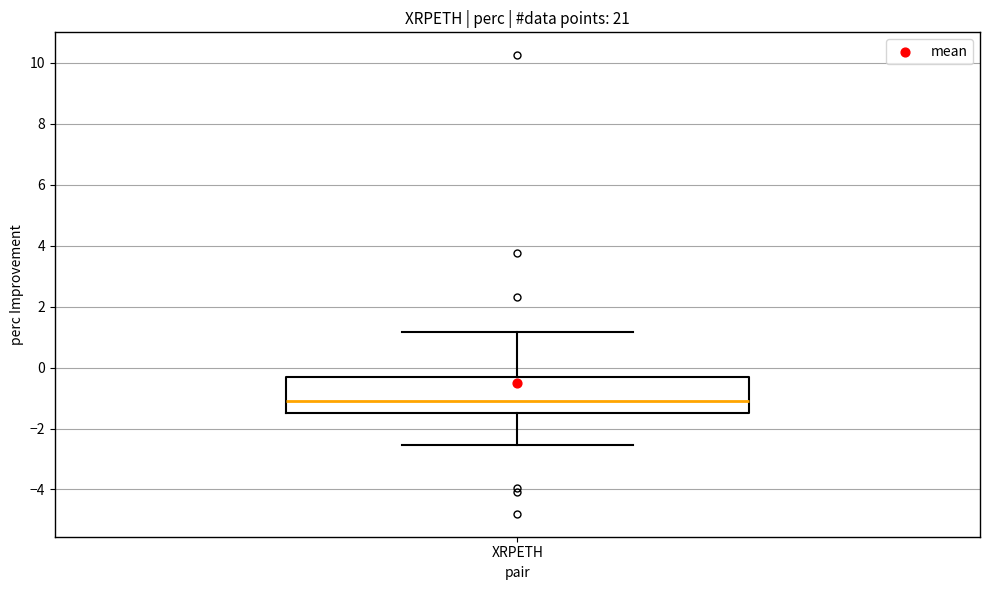

Read this box plot against the y-axis: the position of the median line, the range covered by the box, and the ends of both whiskers. The values are not printed on the chart, so give them approximately, as read against the axis.

median -1.0, box -1.4 to -0.4, whiskers -2.6 to 1.2